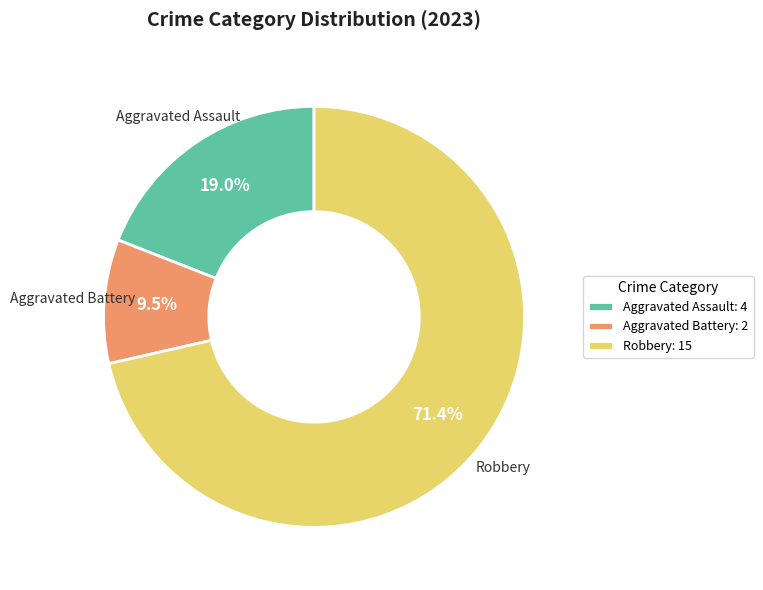

Combined, do Robbery: 15 and Aggravated Battery: 2 account for over 50%?

Yes